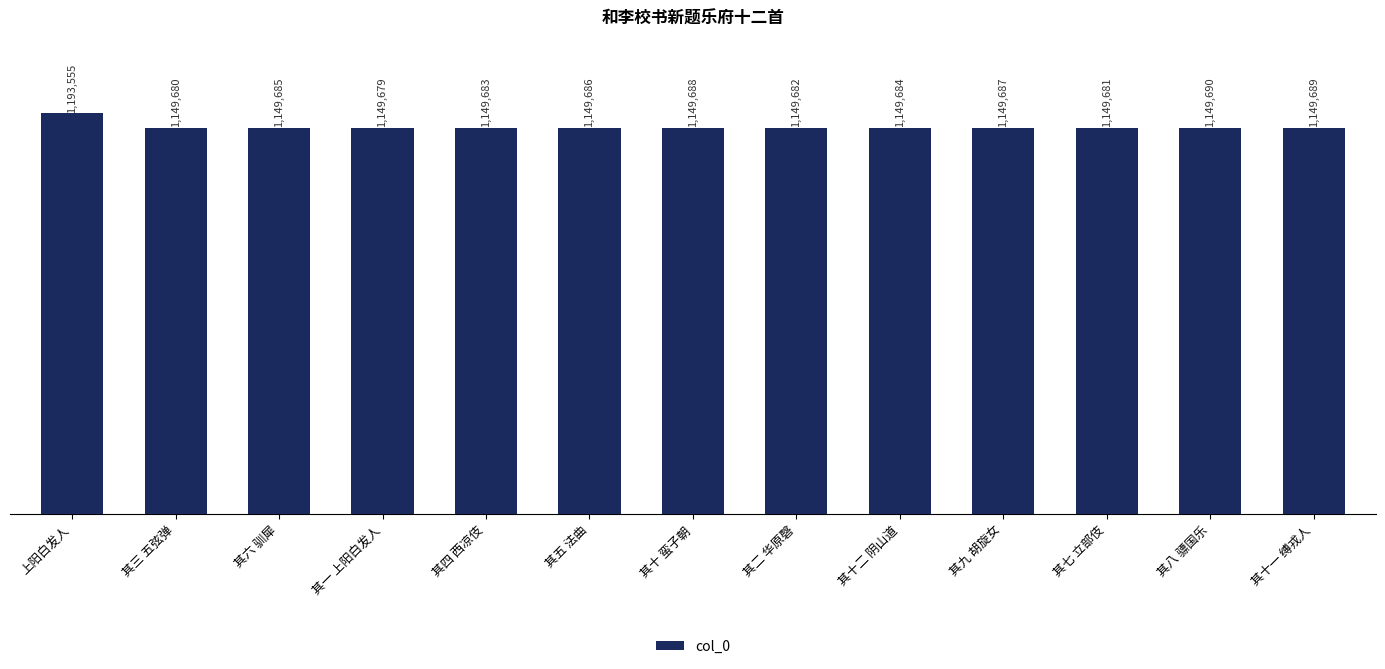

Is it true that the value at 其五 法曲 is 1966466?

False